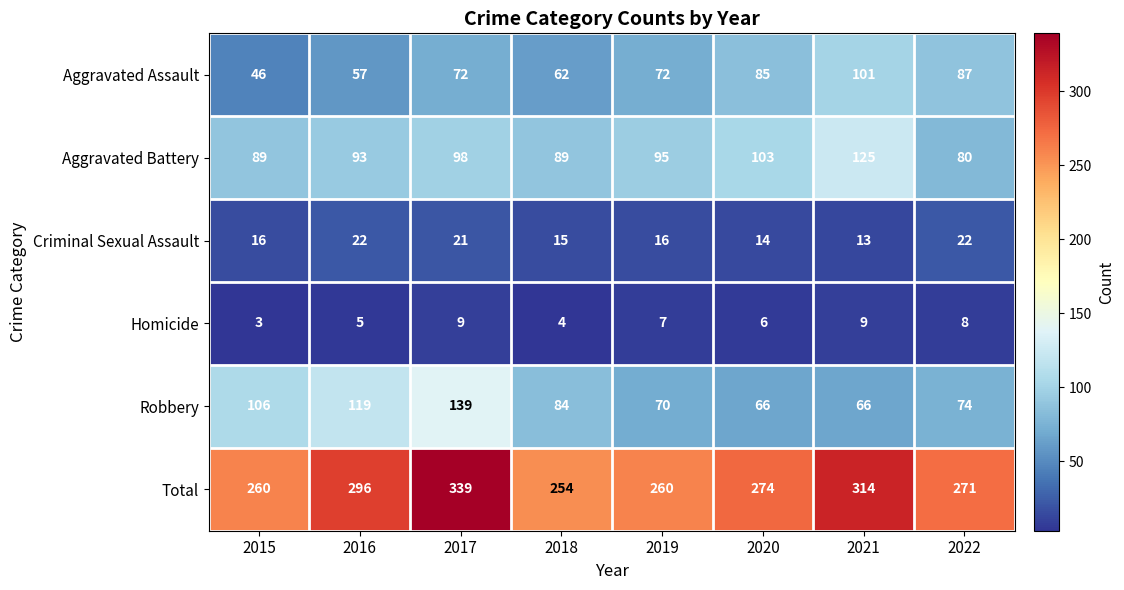

What is the difference between the highest and lowest values at 2017?

330